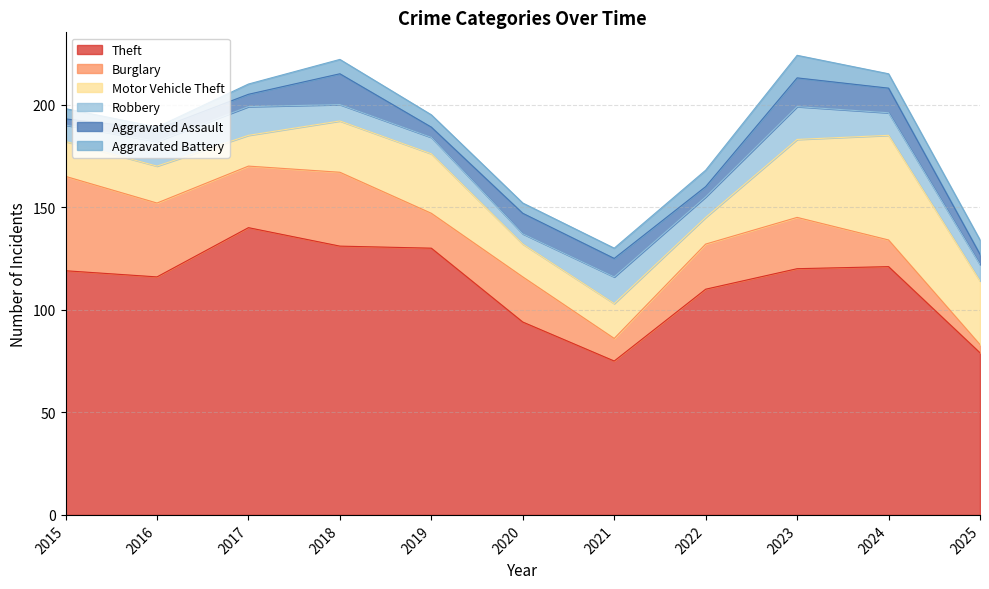

Which series changed the most between 2015 and 2022?

Burglary